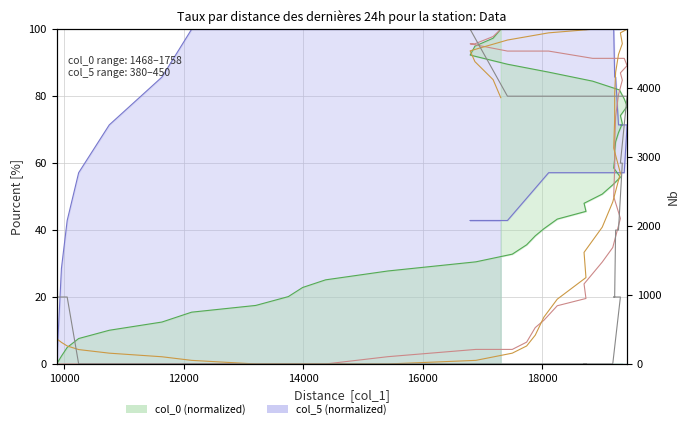

How many values in the col_0 line series are below 50?

20